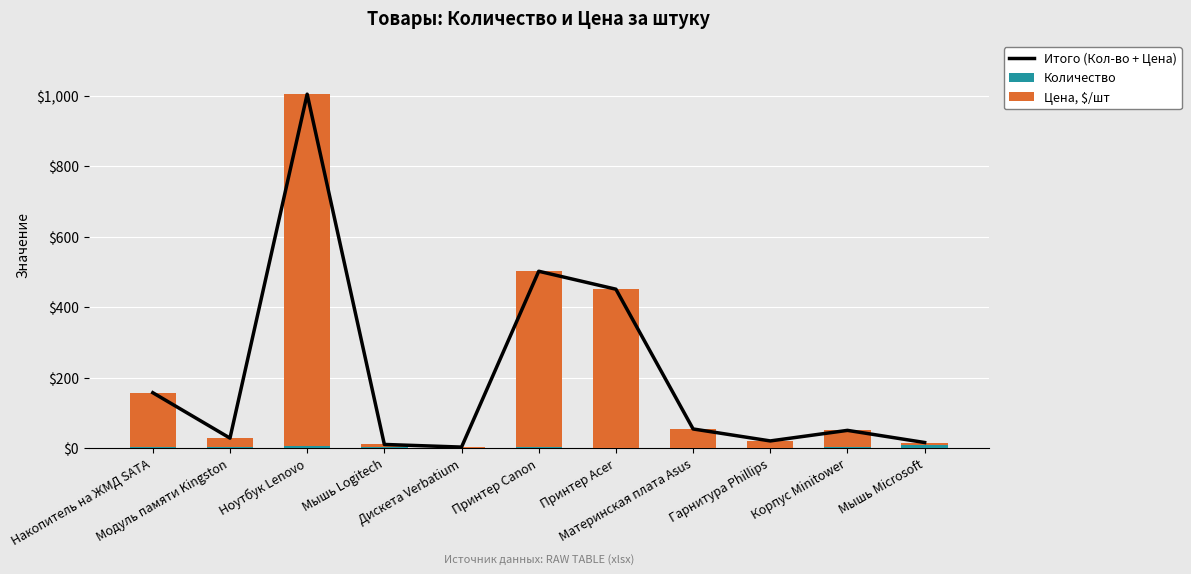

Rank the series by their maximum value, from lowest to highest.

Количество, Цена, $/шт, Итого (Кол-во + Цена)